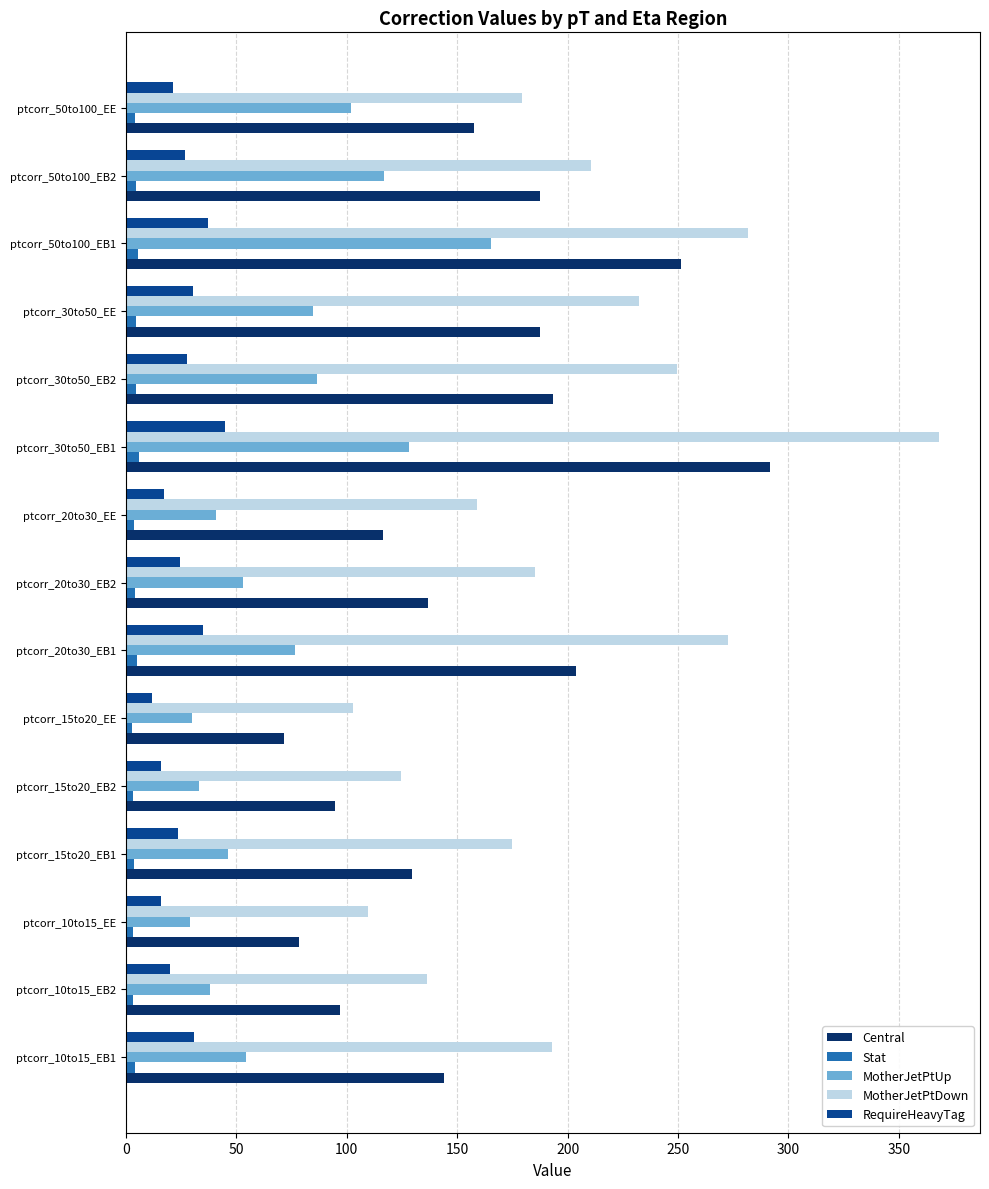

What is the minimum value shown in the chart?

2.8